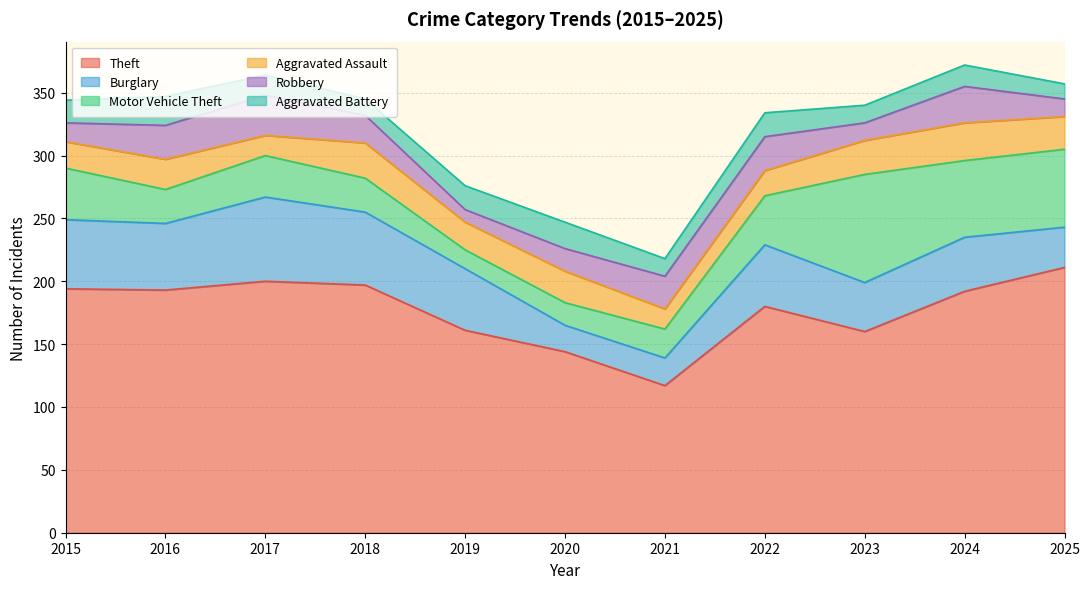

At how many categories does at least one series exceed 145?

9